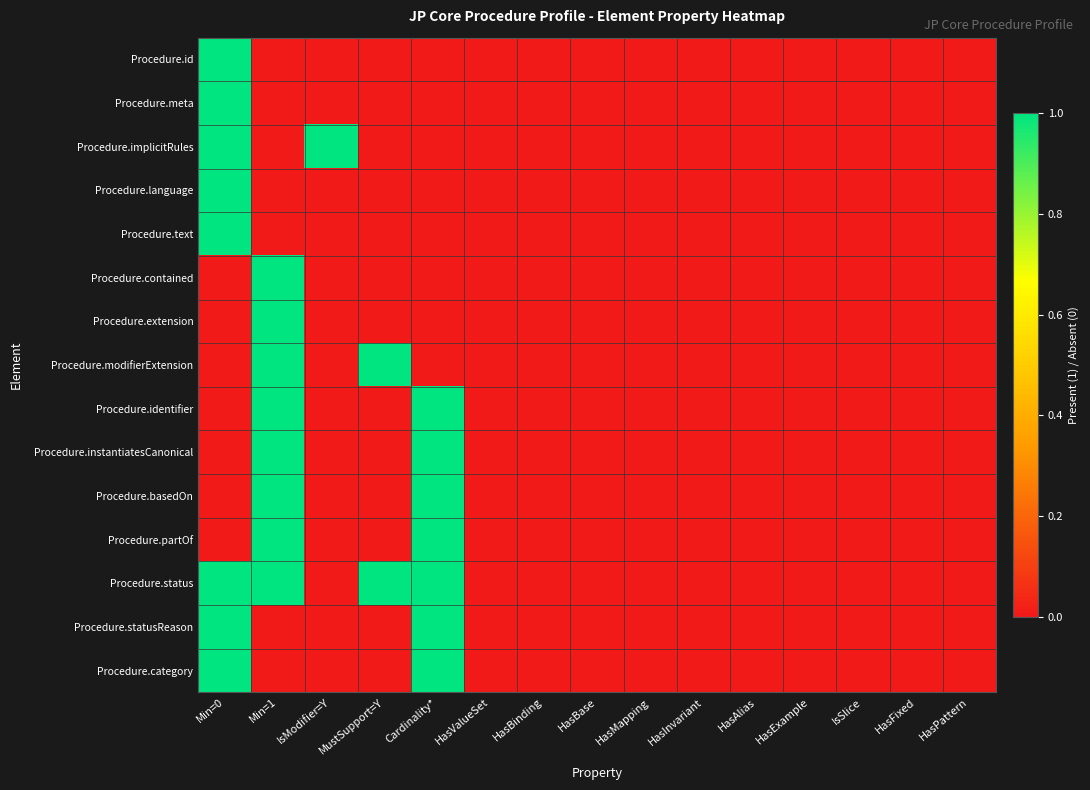

Reading left to right, transcribe all the data shown in this chart.

Procedure.id: Min=0=1	Min=1=0	IsModifier=Y=0	MustSupport=Y=0	Cardinality*=0	HasValueSet=0	HasBinding=0	HasBase=0	HasMapping=0	HasInvariant=0	HasAlias=0	HasExample=0	IsSlice=0	HasFixed=0	HasPattern=0
Procedure.meta: Min=0=1	Min=1=0	IsModifier=Y=0	MustSupport=Y=0	Cardinality*=0	HasValueSet=0	HasBinding=0	HasBase=0	HasMapping=0	HasInvariant=0	HasAlias=0	HasExample=0	IsSlice=0	HasFixed=0	HasPattern=0
Procedure.implicitRules: Min=0=1	Min=1=0	IsModifier=Y=1	MustSupport=Y=0	Cardinality*=0	HasValueSet=0	HasBinding=0	HasBase=0	HasMapping=0	HasInvariant=0	HasAlias=0	HasExample=0	IsSlice=0	HasFixed=0	HasPattern=0
Procedure.language: Min=0=1	Min=1=0	IsModifier=Y=0	MustSupport=Y=0	Cardinality*=0	HasValueSet=0	HasBinding=0	HasBase=0	HasMapping=0	HasInvariant=0	HasAlias=0	HasExample=0	IsSlice=0	HasFixed=0	HasPattern=0
Procedure.text: Min=0=1	Min=1=0	IsModifier=Y=0	MustSupport=Y=0	Cardinality*=0	HasValueSet=0	HasBinding=0	HasBase=0	HasMapping=0	HasInvariant=0	HasAlias=0	HasExample=0	IsSlice=0	HasFixed=0	HasPattern=0
Procedure.contained: Min=0=0	Min=1=1	IsModifier=Y=0	MustSupport=Y=0	Cardinality*=0	HasValueSet=0	HasBinding=0	HasBase=0	HasMapping=0	HasInvariant=0	HasAlias=0	HasExample=0	IsSlice=0	HasFixed=0	HasPattern=0
Procedure.extension: Min=0=0	Min=1=1	IsModifier=Y=0	MustSupport=Y=0	Cardinality*=0	HasValueSet=0	HasBinding=0	HasBase=0	HasMapping=0	HasInvariant=0	HasAlias=0	HasExample=0	IsSlice=0	HasFixed=0	HasPattern=0
Procedure.modifierExtension: Min=0=0	Min=1=1	IsModifier=Y=0	MustSupport=Y=1	Cardinality*=0	HasValueSet=0	HasBinding=0	HasBase=0	HasMapping=0	HasInvariant=0	HasAlias=0	HasExample=0	IsSlice=0	HasFixed=0	HasPattern=0
Procedure.identifier: Min=0=0	Min=1=1	IsModifier=Y=0	MustSupport=Y=0	Cardinality*=1	HasValueSet=0	HasBinding=0	HasBase=0	HasMapping=0	HasInvariant=0	HasAlias=0	HasExample=0	IsSlice=0	HasFixed=0	HasPattern=0
Procedure.instantiatesCanonical: Min=0=0	Min=1=1	IsModifier=Y=0	MustSupport=Y=0	Cardinality*=1	HasValueSet=0	HasBinding=0	HasBase=0	HasMapping=0	HasInvariant=0	HasAlias=0	HasExample=0	IsSlice=0	HasFixed=0	HasPattern=0
Procedure.basedOn: Min=0=0	Min=1=1	IsModifier=Y=0	MustSupport=Y=0	Cardinality*=1	HasValueSet=0	HasBinding=0	HasBase=0	HasMapping=0	HasInvariant=0	HasAlias=0	HasExample=0	IsSlice=0	HasFixed=0	HasPattern=0
Procedure.partOf: Min=0=0	Min=1=1	IsModifier=Y=0	MustSupport=Y=0	Cardinality*=1	HasValueSet=0	HasBinding=0	HasBase=0	HasMapping=0	HasInvariant=0	HasAlias=0	HasExample=0	IsSlice=0	HasFixed=0	HasPattern=0
Procedure.status: Min=0=1	Min=1=1	IsModifier=Y=0	MustSupport=Y=1	Cardinality*=1	HasValueSet=0	HasBinding=0	HasBase=0	HasMapping=0	HasInvariant=0	HasAlias=0	HasExample=0	IsSlice=0	HasFixed=0	HasPattern=0
Procedure.statusReason: Min=0=1	Min=1=0	IsModifier=Y=0	MustSupport=Y=0	Cardinality*=1	HasValueSet=0	HasBinding=0	HasBase=0	HasMapping=0	HasInvariant=0	HasAlias=0	HasExample=0	IsSlice=0	HasFixed=0	HasPattern=0
Procedure.category: Min=0=1	Min=1=0	IsModifier=Y=0	MustSupport=Y=0	Cardinality*=1	HasValueSet=0	HasBinding=0	HasBase=0	HasMapping=0	HasInvariant=0	HasAlias=0	HasExample=0	IsSlice=0	HasFixed=0	HasPattern=0